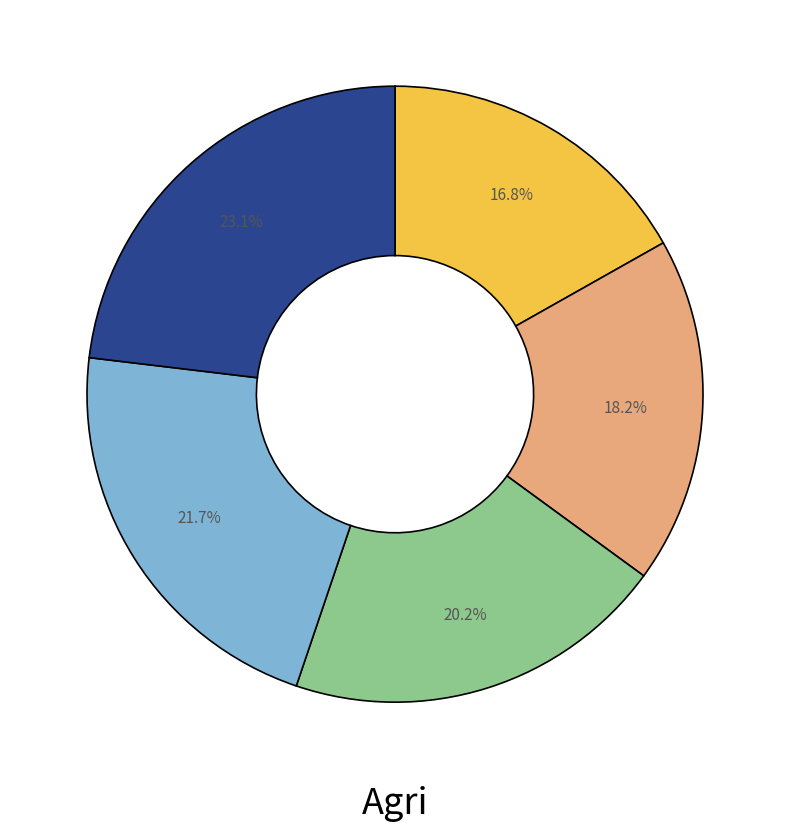

Does any single category account for the majority?

No